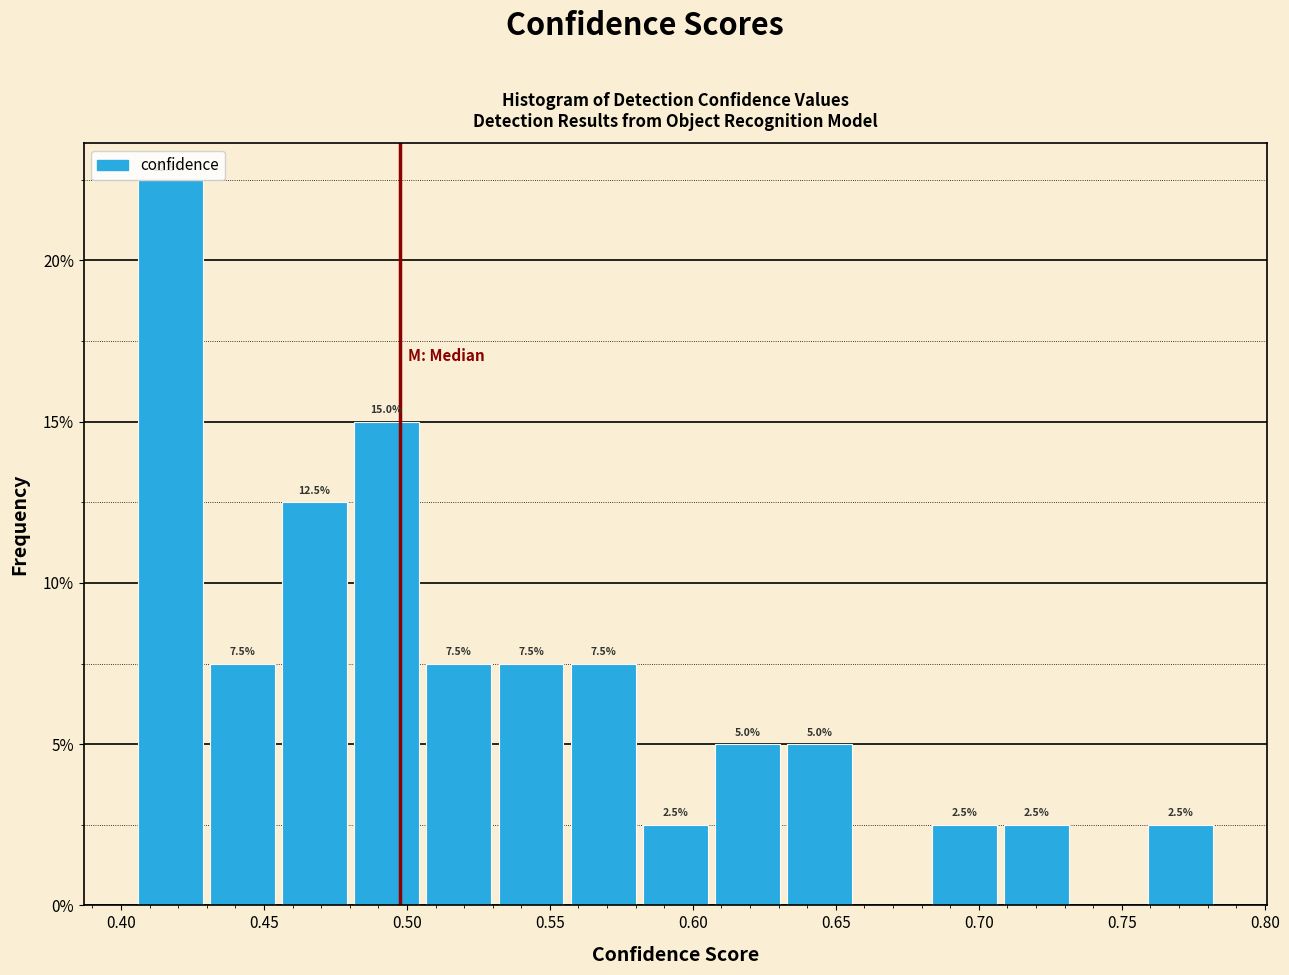

Which range on the x-axis has the tallest bar?

0.405 to 0.430